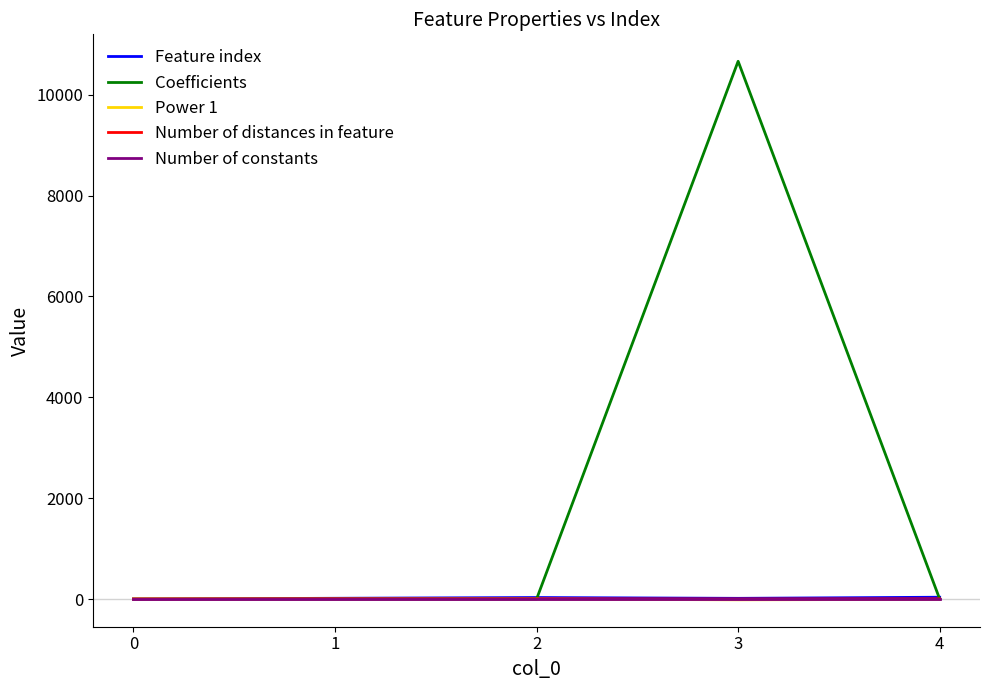

What is the sum of all Power 1 values?

-25.0